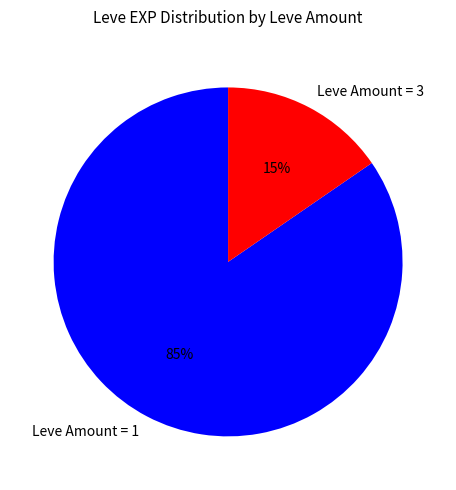

The Leve Amount = 3 slice represents 21% of the pie. True or false?

False